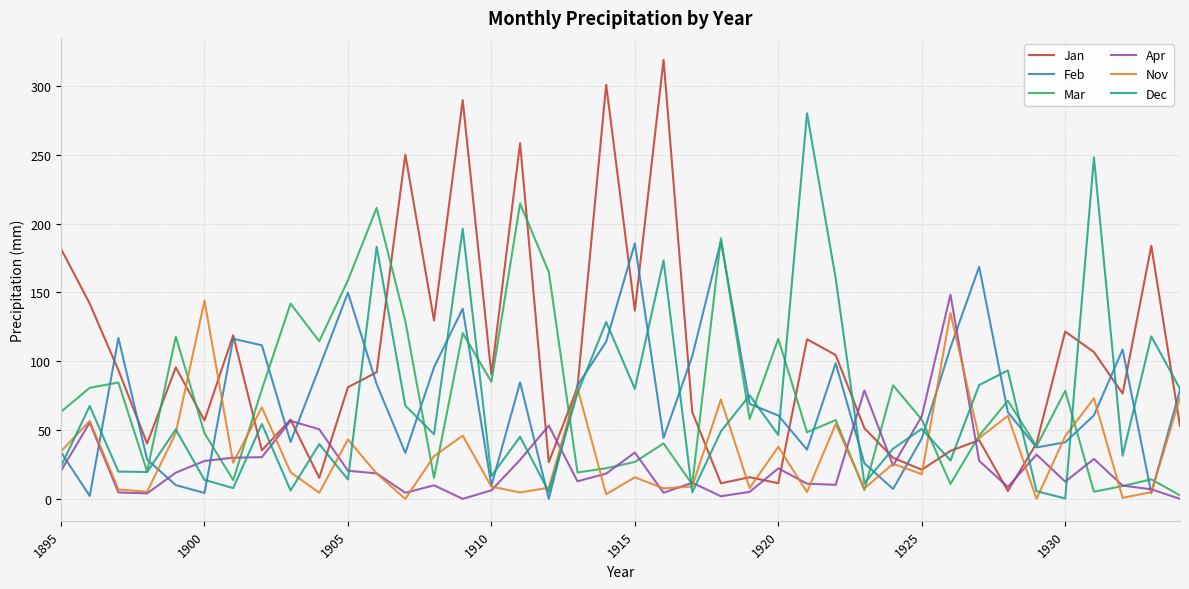

What is the sum of all Dec values?

2737.4